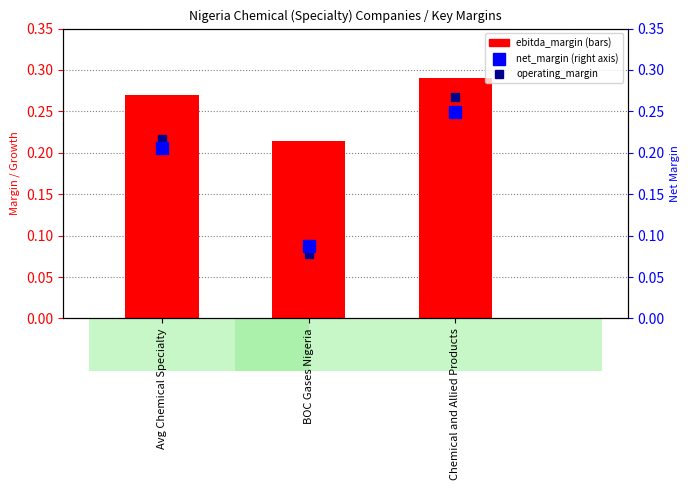

How many distinct data groups are displayed?

3